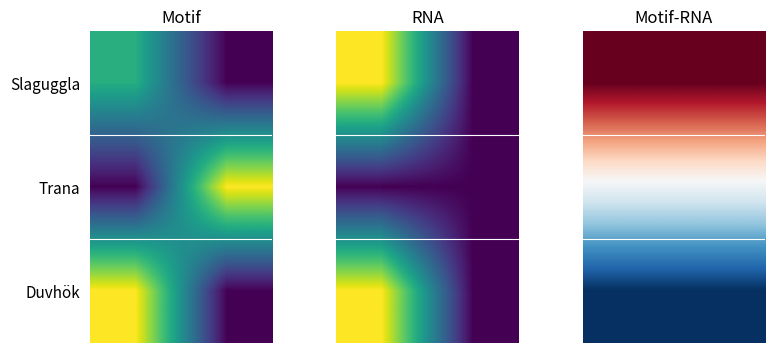

At how many categories does at least one series exceed 0?

1